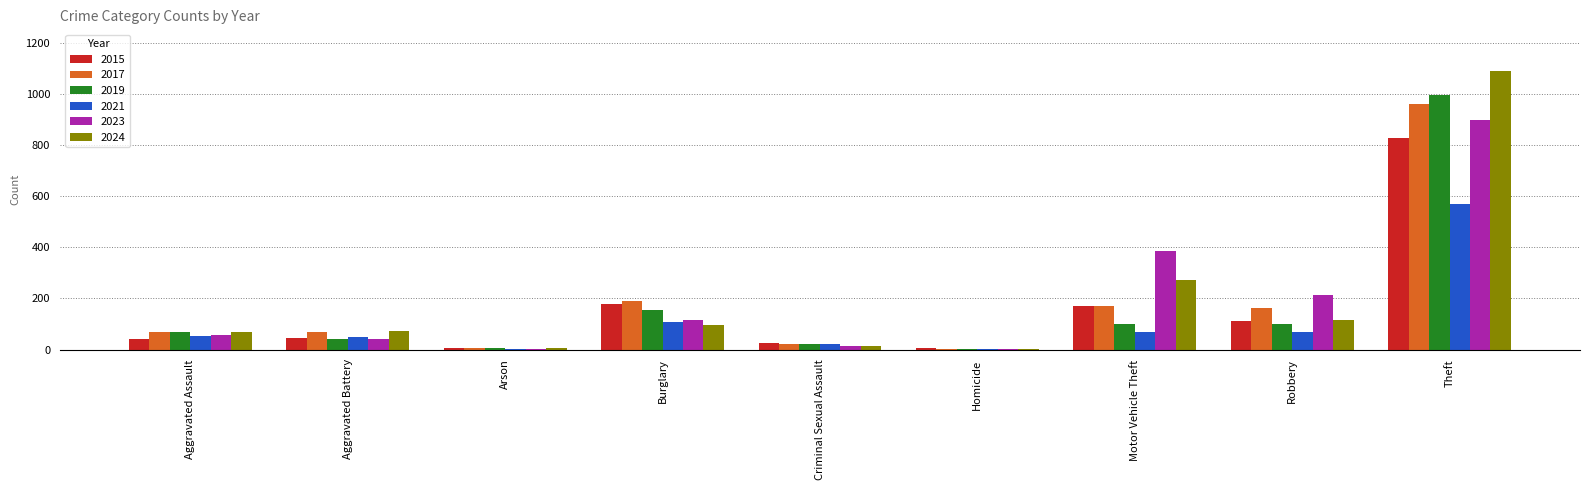

Which label corresponds to the largest value in the chart?

Theft